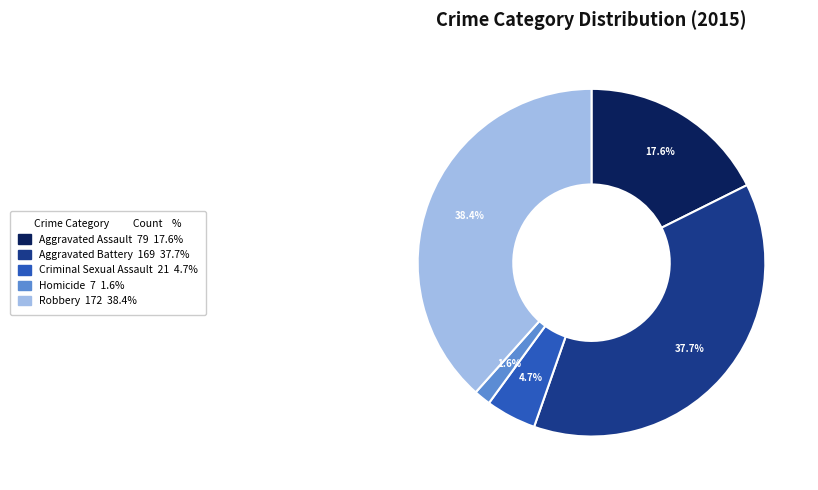

How many segments does this pie chart have?

5